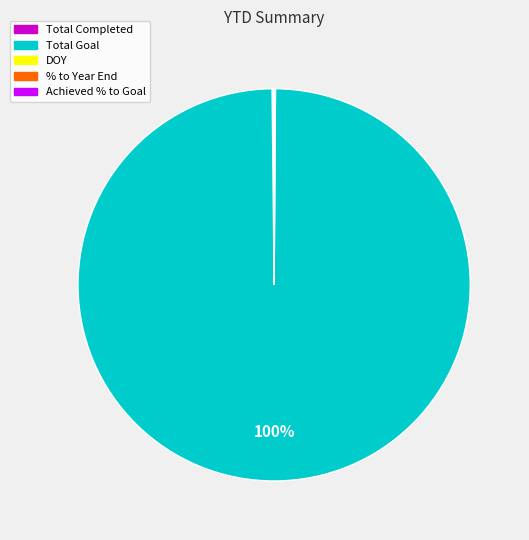

Which slice is the largest?

Total Goal